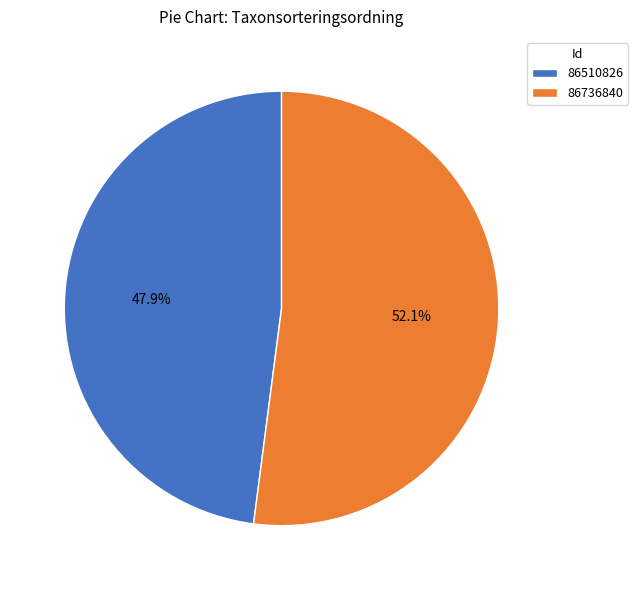

Is it true that 86510826 is 54% of the pie?

False